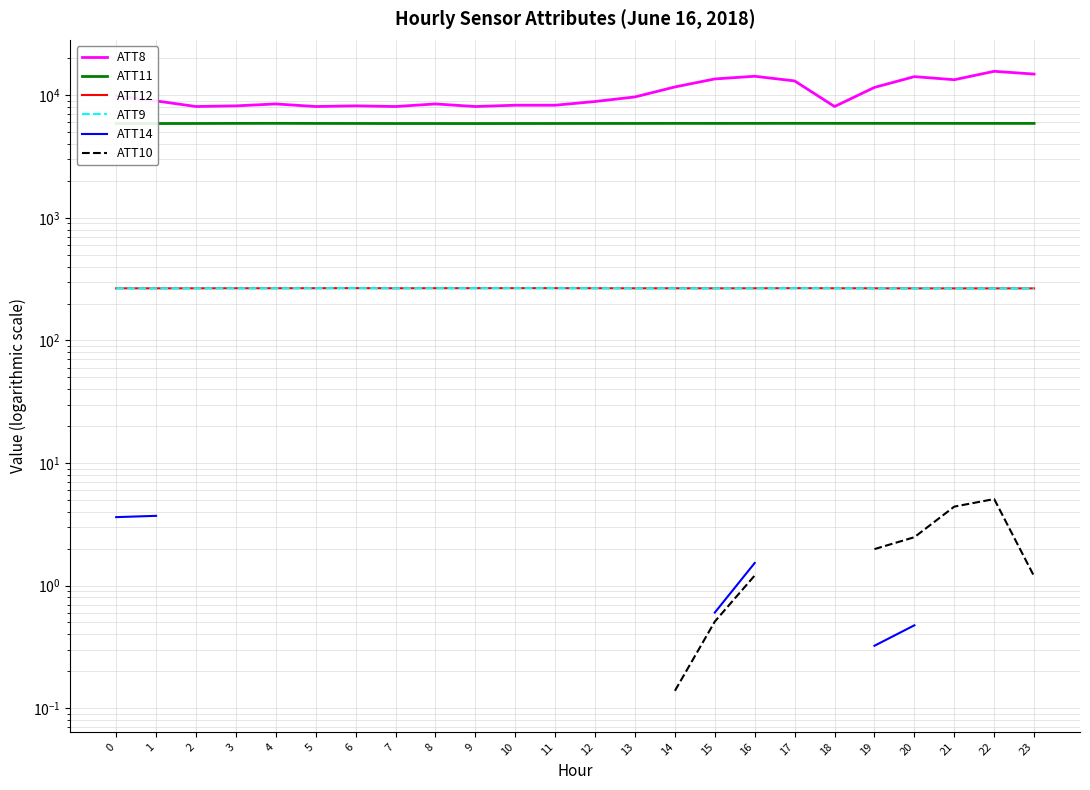

Does the chart display data point markers on the line(s)?

No